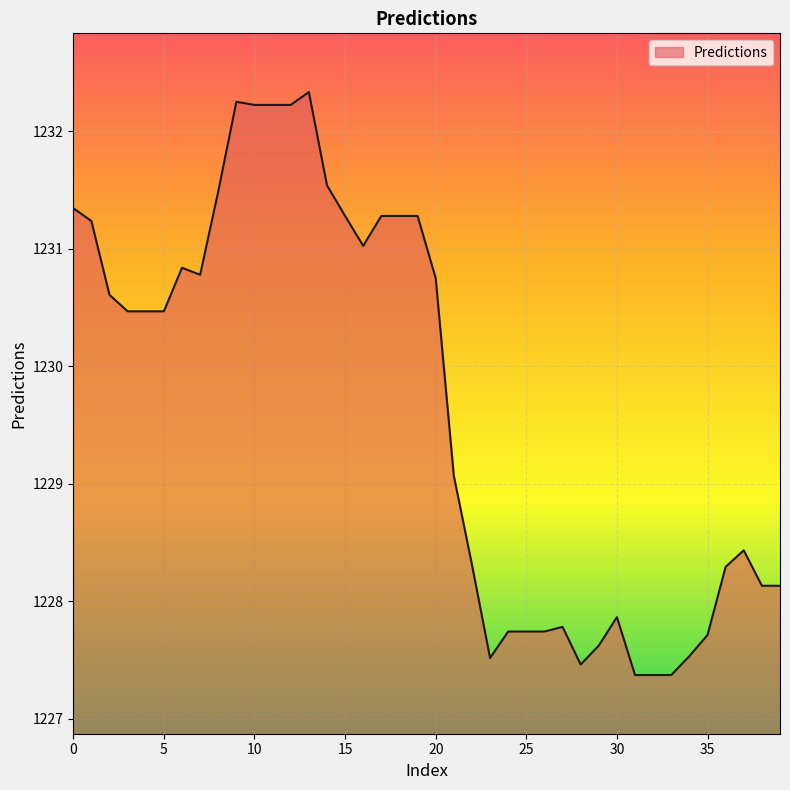

What is the maximum value shown in the chart?

1232.3